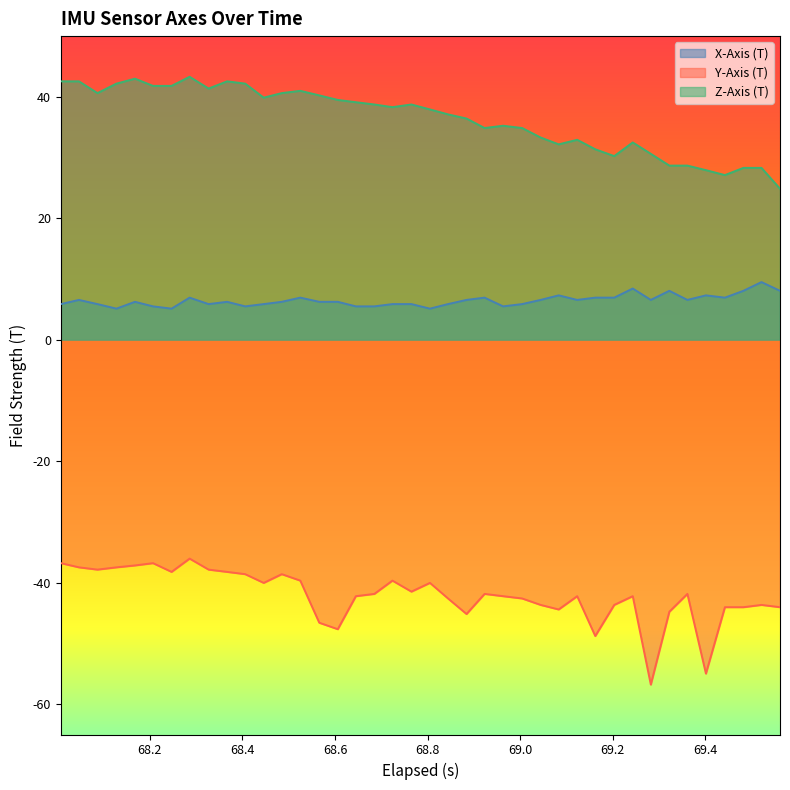

List the series in order of their peak value, highest first.

Z-Axis (T), X-Axis (T), Y-Axis (T)